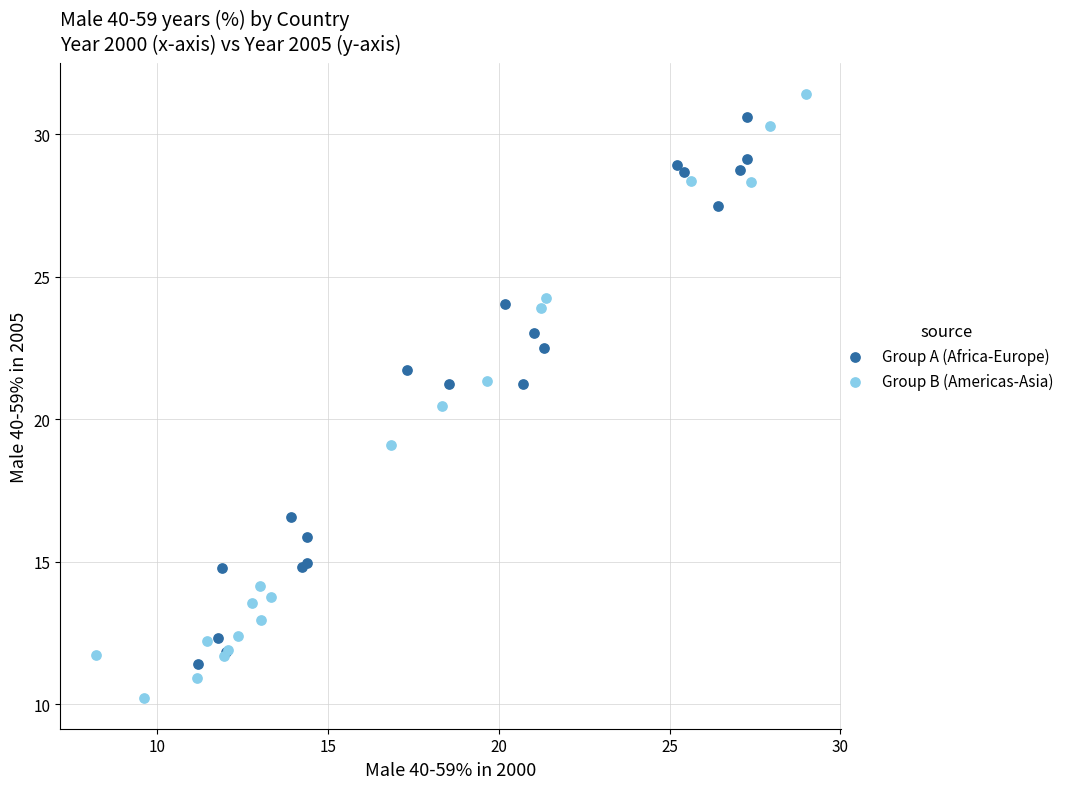

Which series has the widest spread of Y values?

Group B (Americas-Asia)